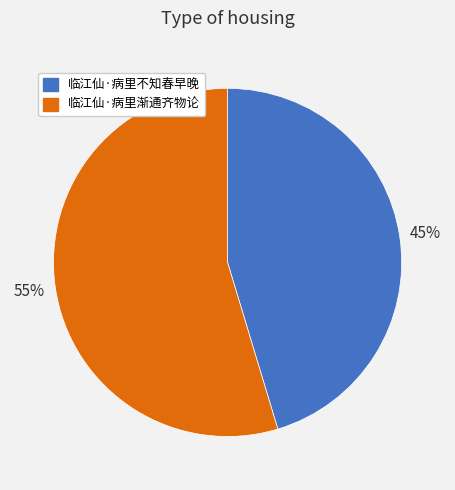

The 临江仙·病里不知春早晚 slice represents 45% of the pie. True or false?

True